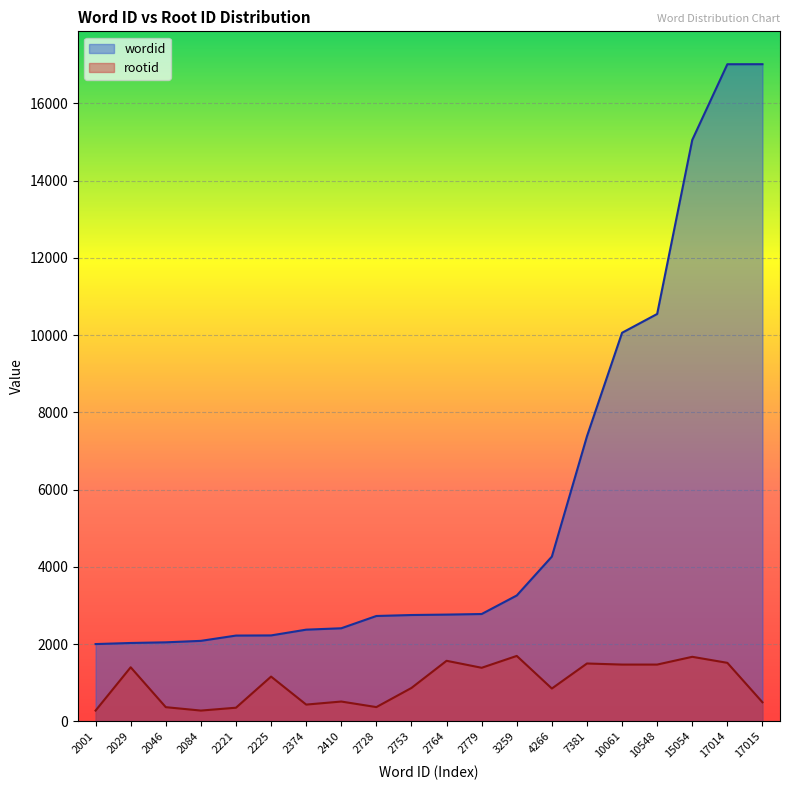

How many lines are shown in the chart?

2